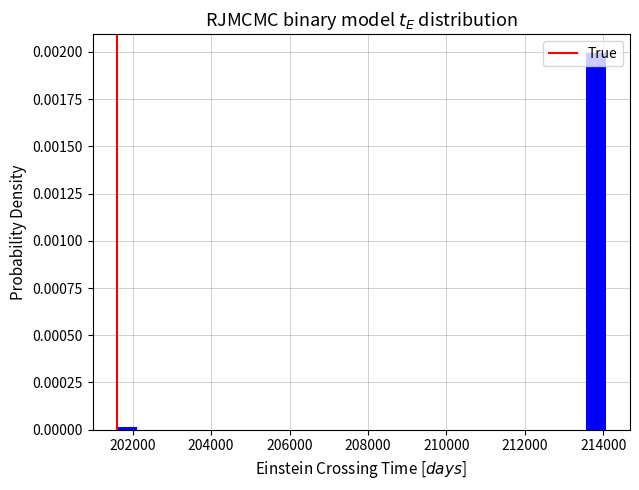

Around what value on the x-axis is the tallest bar? Give the approximate position of its centre, as read against the axis.

213800